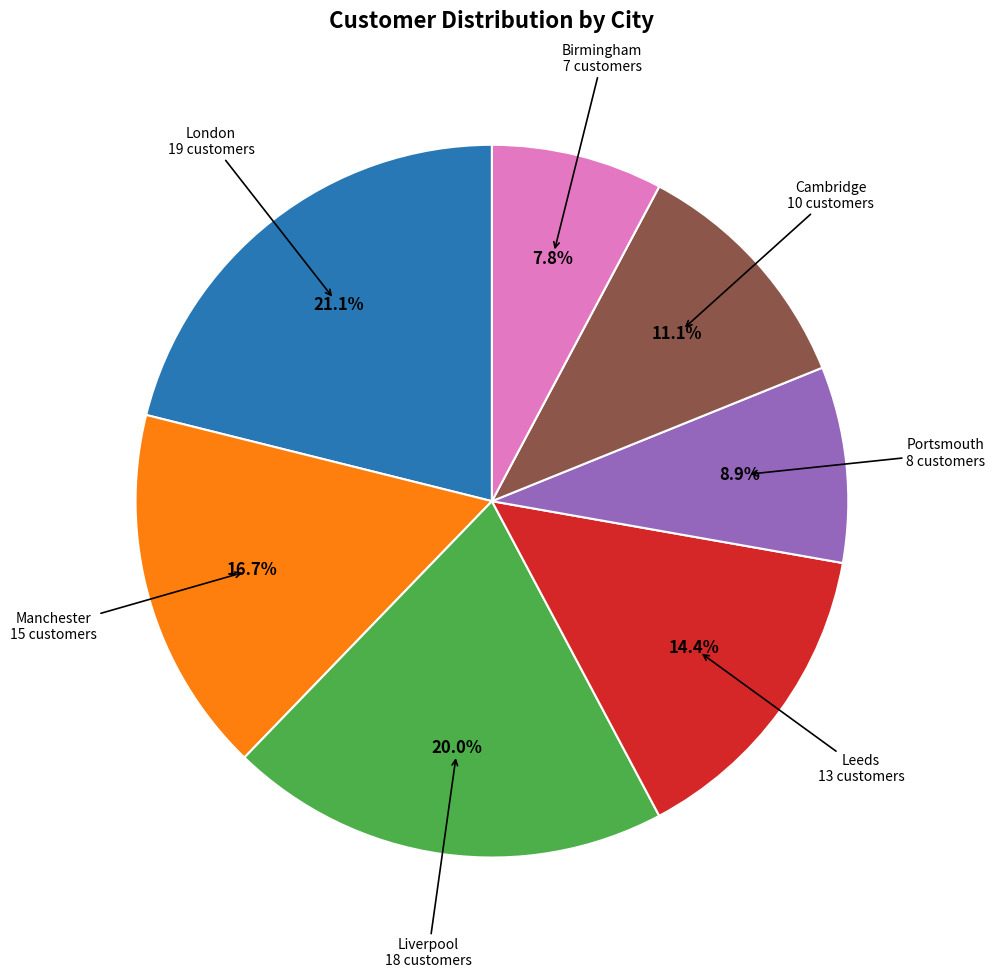

Is there a majority slice in this chart?

No